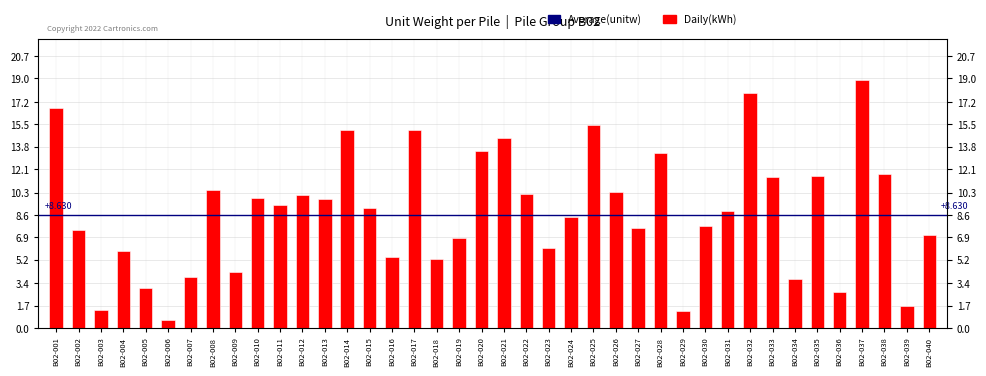

Rank the categories by value from highest to lowest.

B02-037, B02-032, B02-001, B02-025, B02-014, B02-017, B02-021, B02-020, B02-028, B02-038, B02-035, B02-033, B02-008, B02-026, B02-022, B02-012, B02-010, B02-013, B02-011, B02-015, B02-031, B02-024, B02-030, B02-027, B02-002, B02-040, B02-019, B02-023, B02-004, B02-016, B02-018, B02-009, B02-007, B02-034, B02-005, B02-036, B02-039, B02-003, B02-029, B02-006